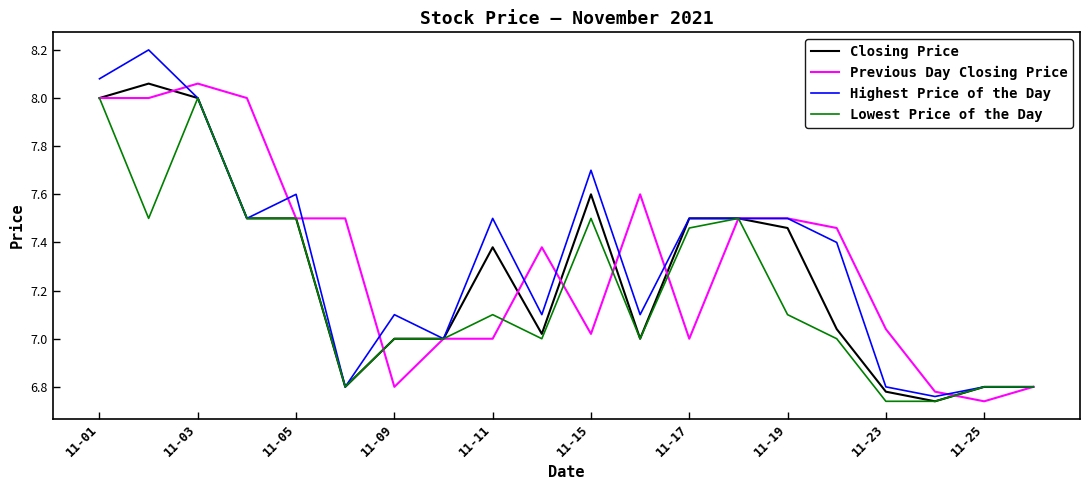

Which series has the largest range (max minus min)?

Highest Price of the Day